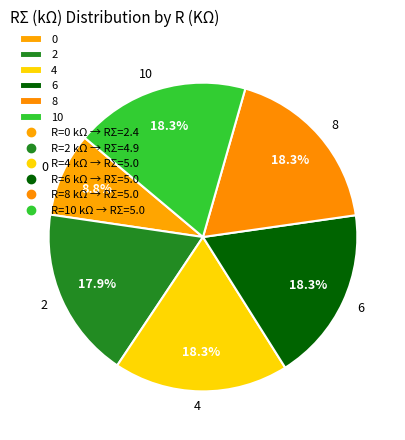

To the nearest percent, what percentage of the pie is 6?

18%